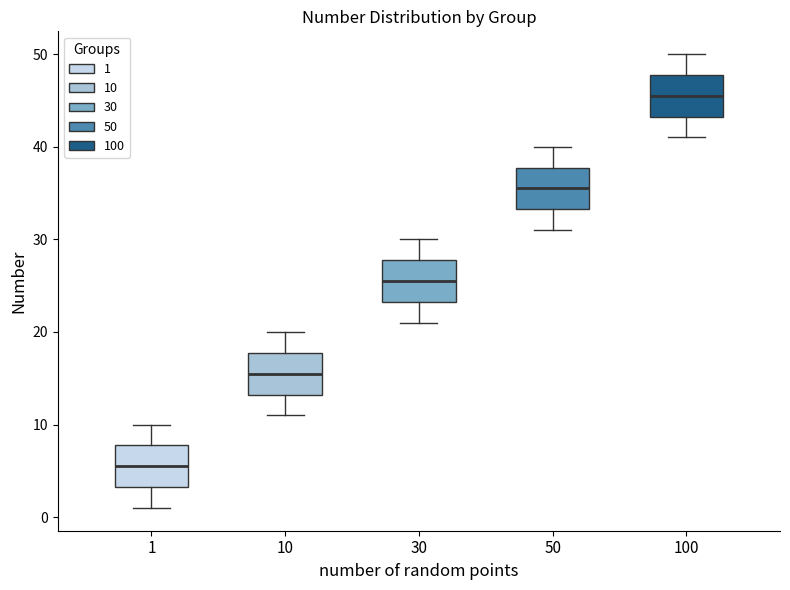

Where does the lower whisker of the box at x = 50 end on the y-axis? The values are not printed on the chart, so give them approximately, as read against the axis.

31